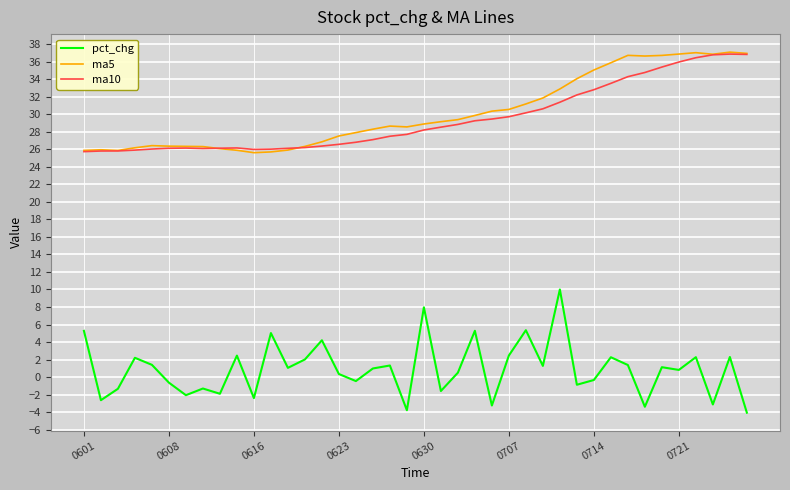

True or false: pct_chg and ma5 intersect in this chart.

False